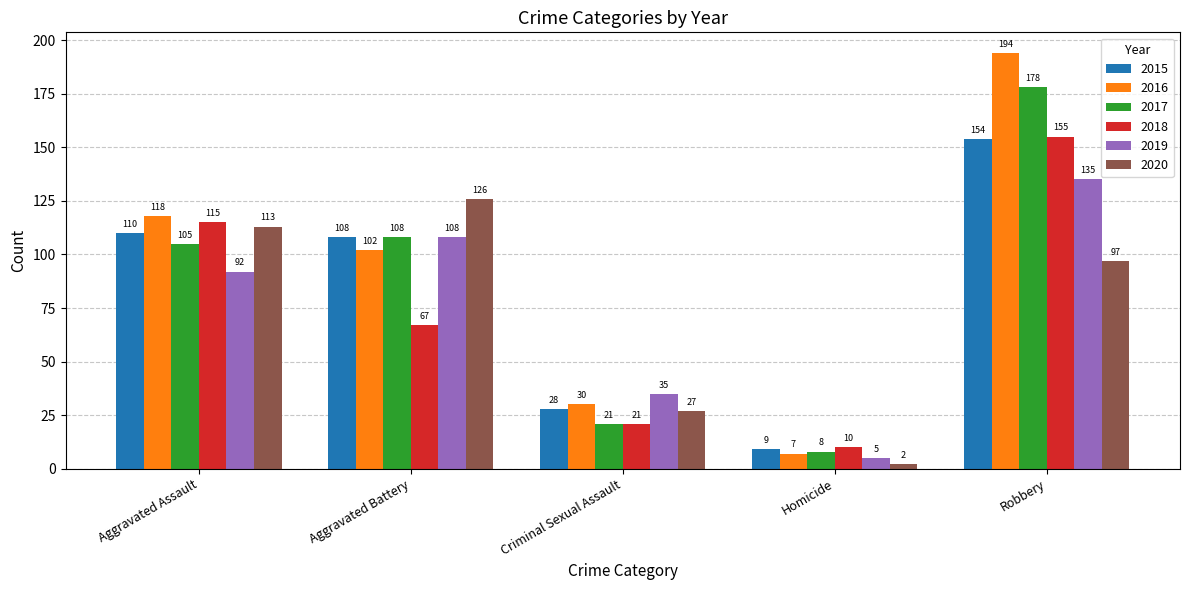

What is the spread (max minus min) of values at Criminal Sexual Assault?

14